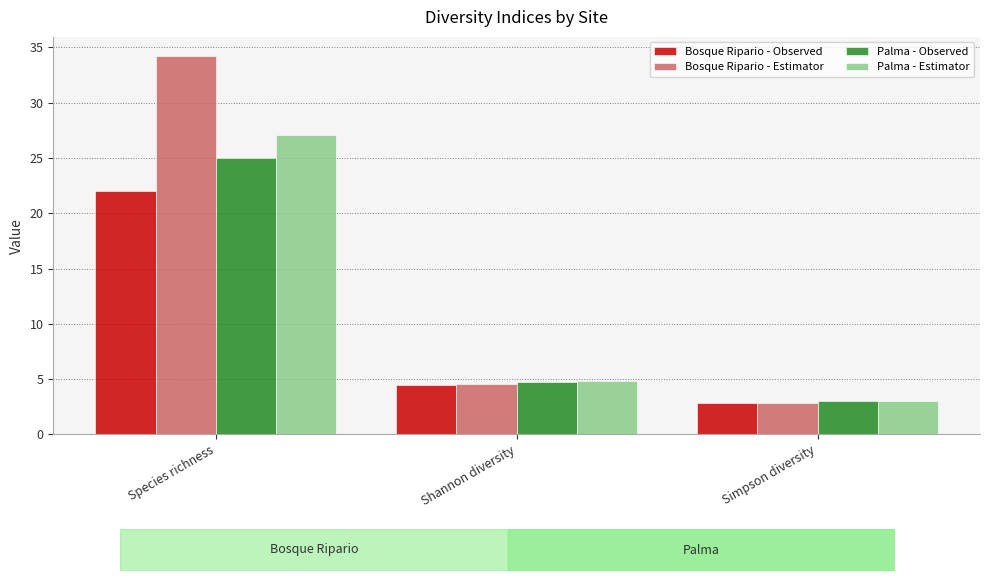

Where is Bosque Ripario - Observed nearest to the value 12?

Shannon diversity